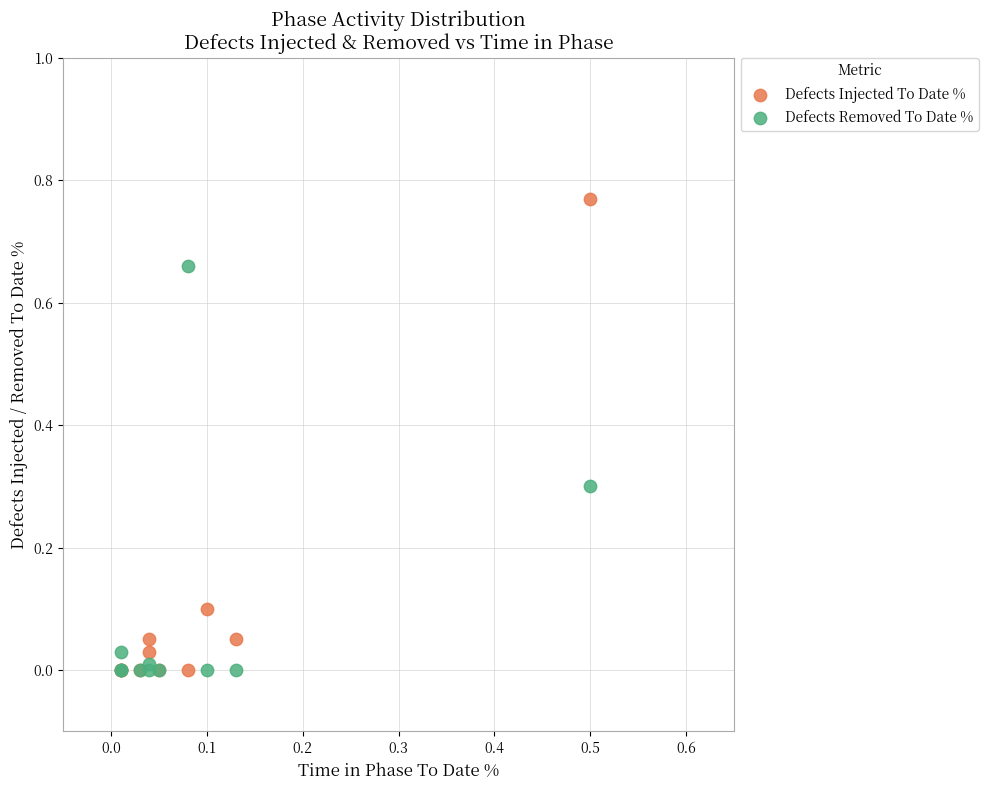

What are all the series names shown in the legend?

Defects Injected To Date %, Defects Removed To Date %